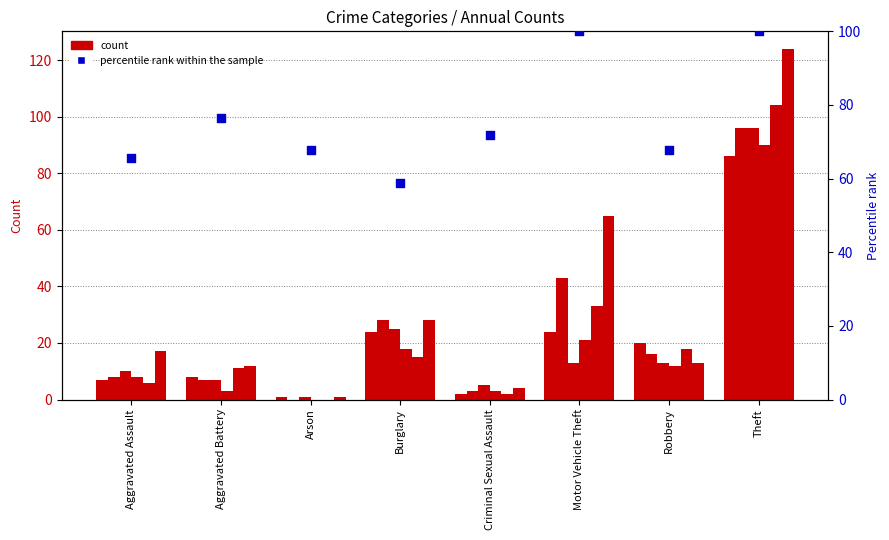

Which has a higher value, Criminal Sexual Assault or Aggravated Assault?

Criminal Sexual Assault